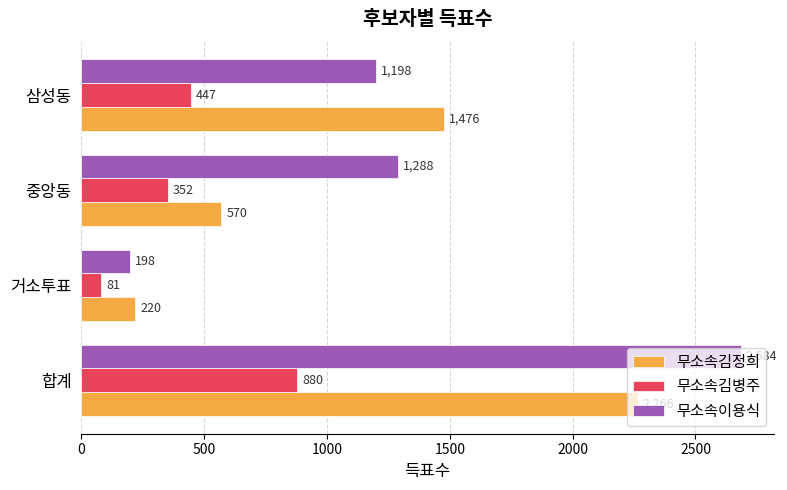

Which series has the largest range (max minus min)?

무소속이용식